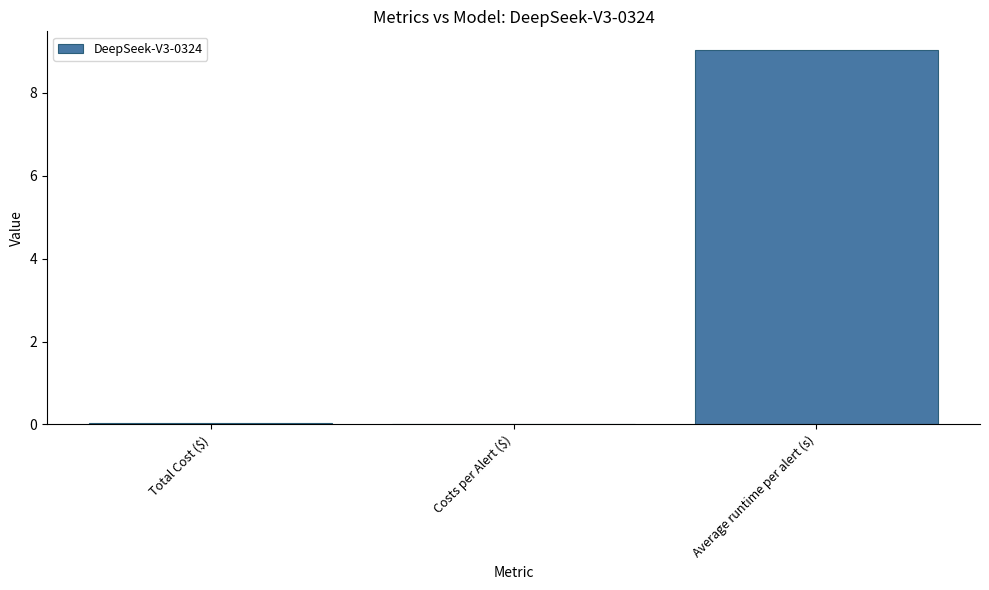

The value at Costs per Alert ($) is 0.0. True or false?

True